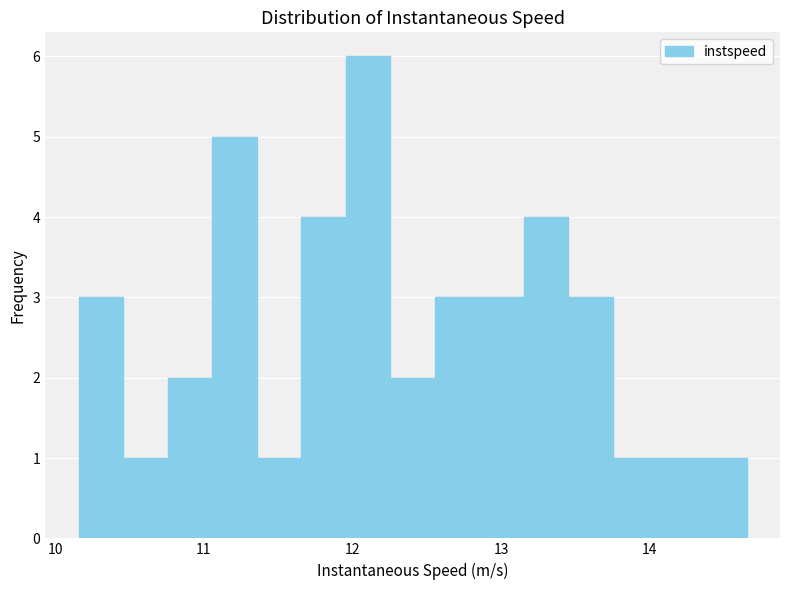

Read against the x-axis, roughly where is the centre of the tallest bar?

12.1